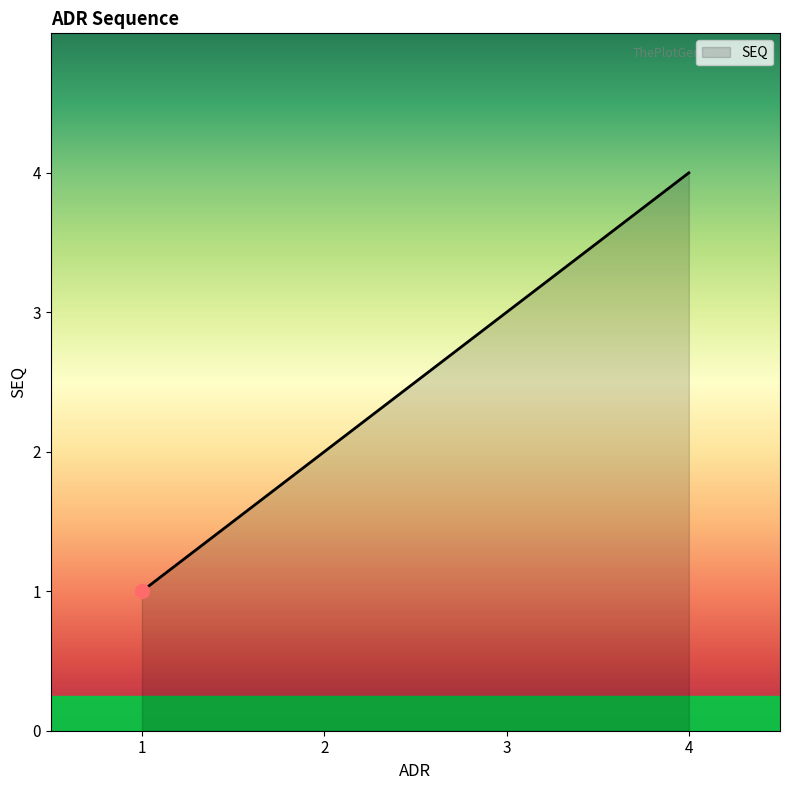

The chart shows a value of 1 at 2. True or false?

False